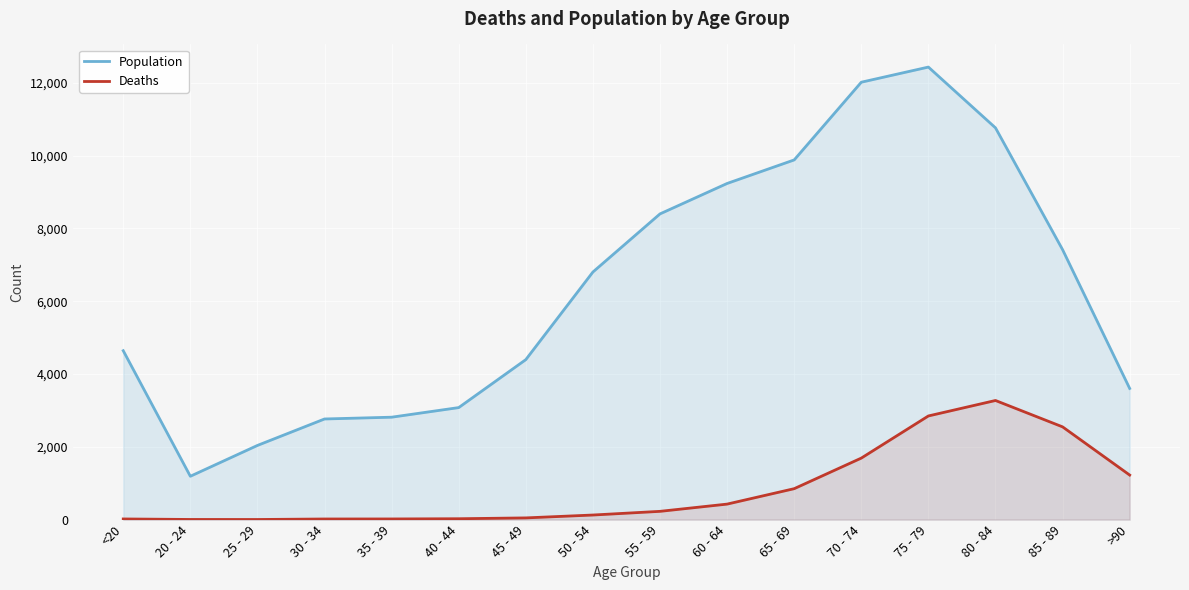

List the series in order of their overall mean, lowest first.

Deaths, Population